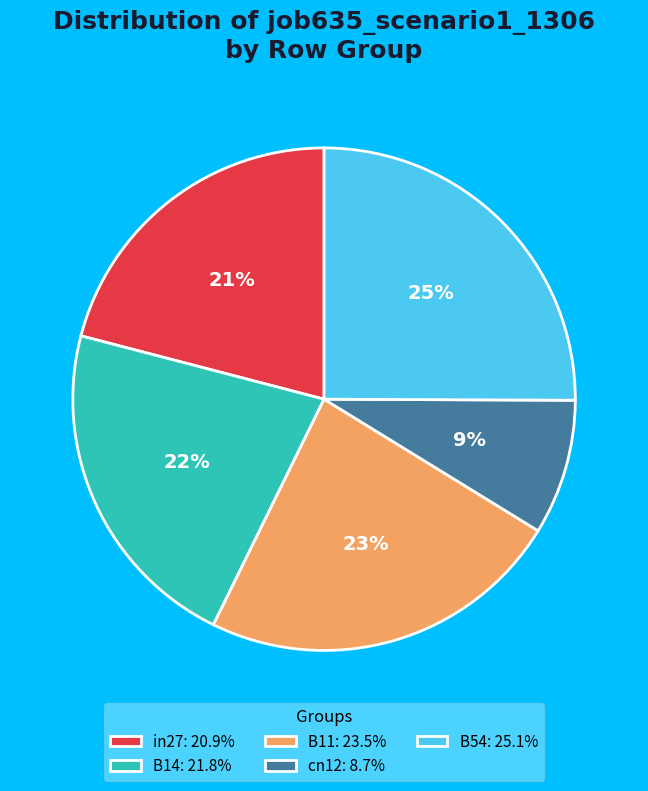

To the nearest percent, what portion does B11 represent?

23%